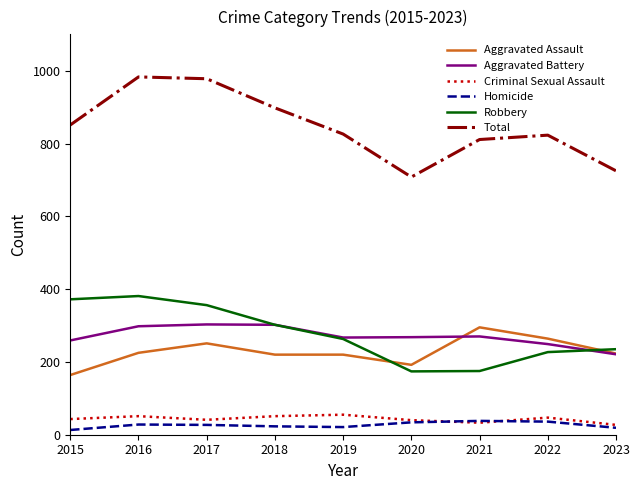

True or false: Aggravated Assault and Criminal Sexual Assault intersect in this chart.

False